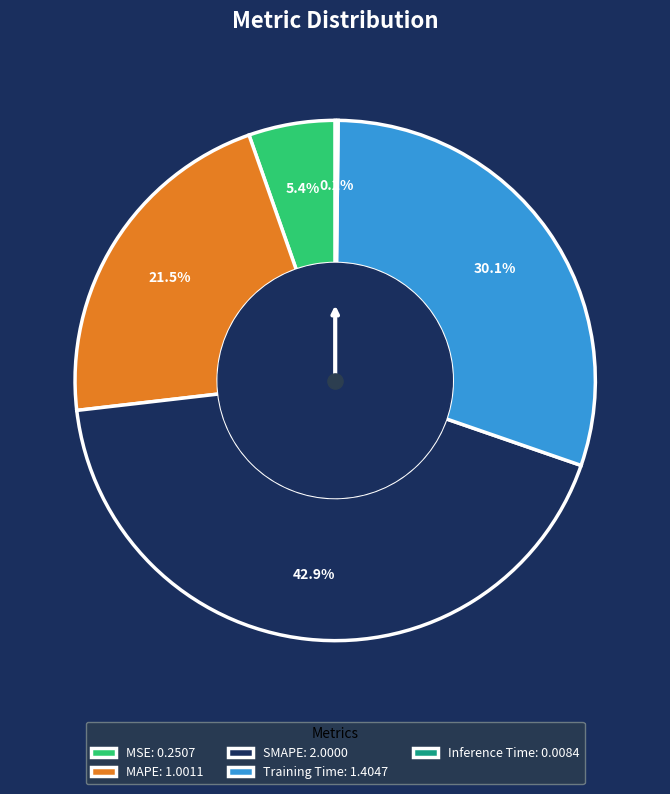

True or false: MSE accounts for 5% of the total.

True